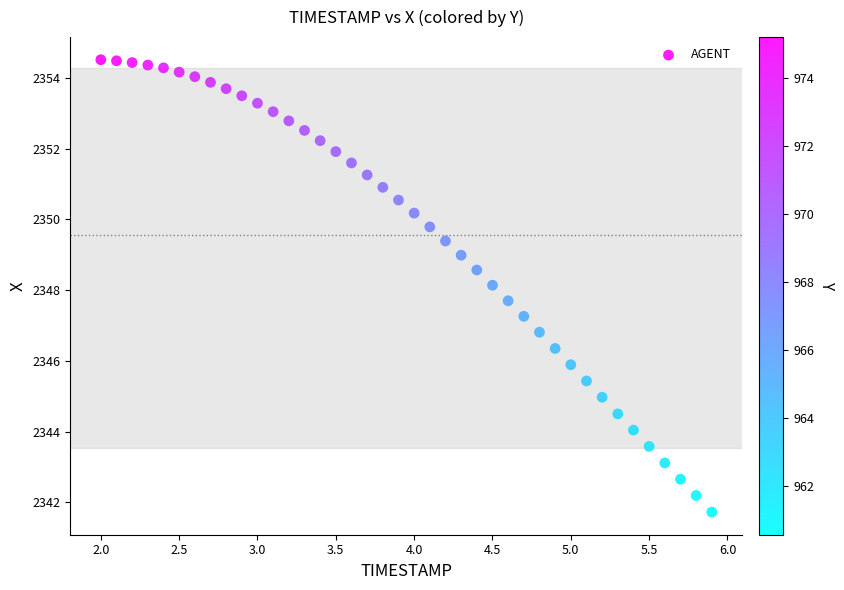

What is the range of X values (max minus min)?

3.9